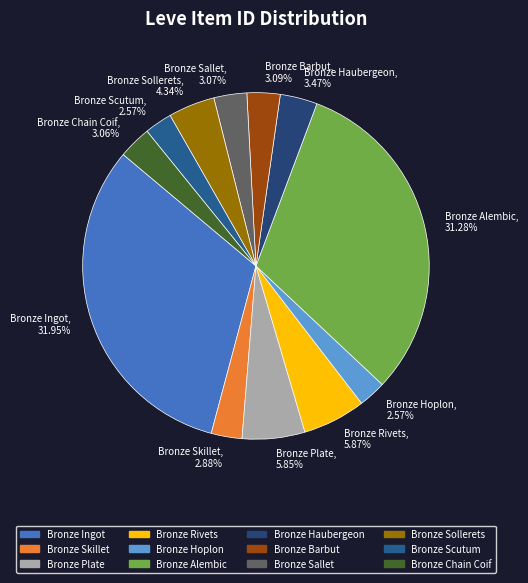

Which category has the biggest portion of the pie?

Bronze Ingot